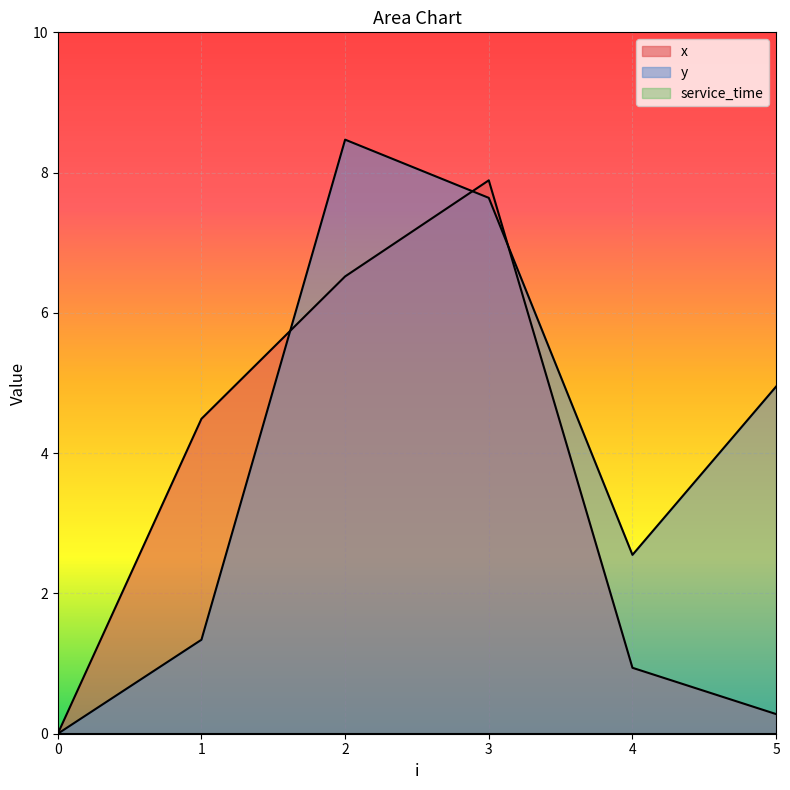

Which series ends up on top after the final intersection of x and y?

y